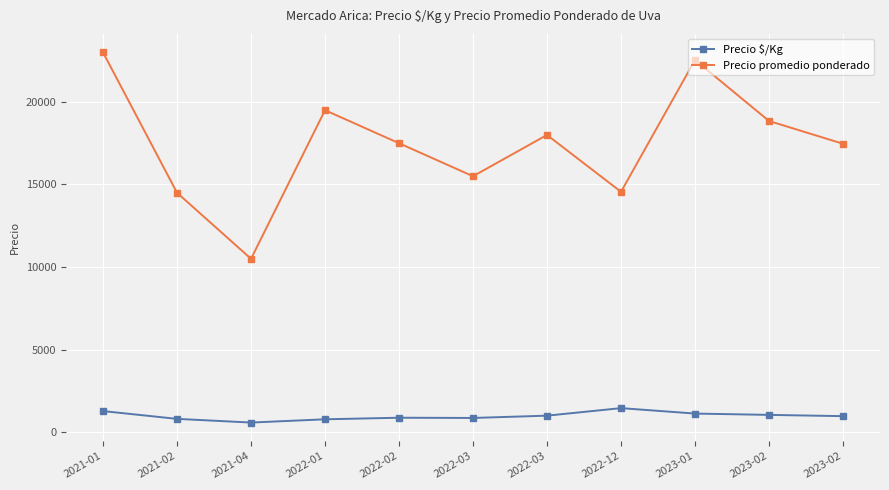

What are all the series names shown in the legend?

Precio $/Kg, Precio promedio ponderado